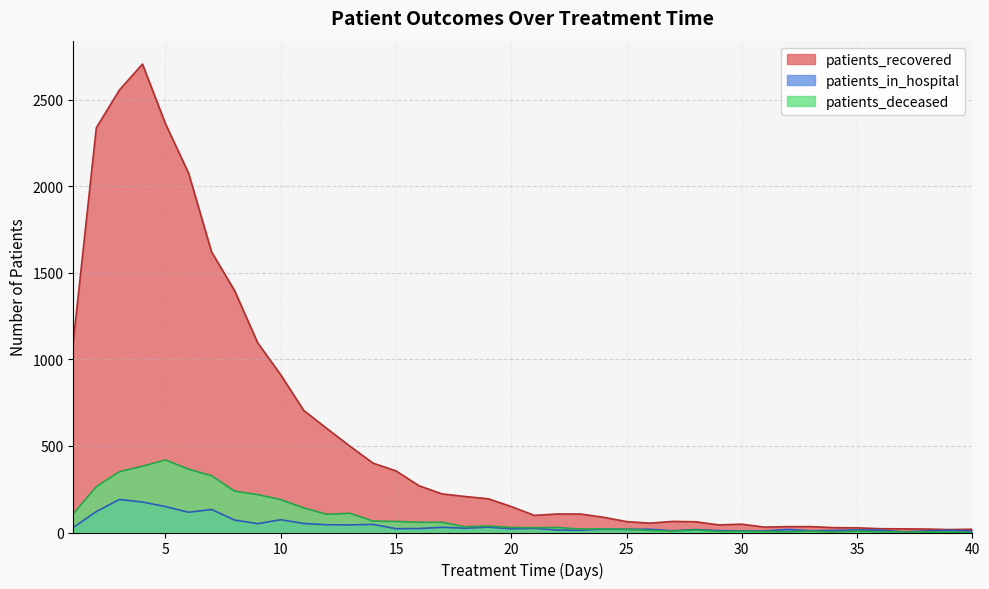

Between which two adjacent categories do patients_in_hospital and patients_deceased first intersect?

25 and 26